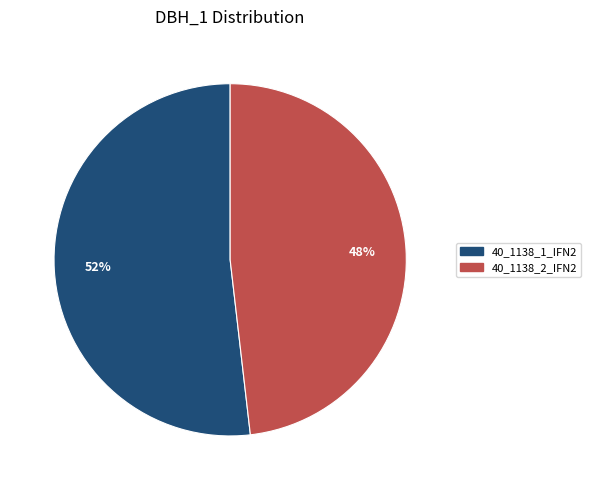

Which slice is the smallest?

40_1138_2_IFN2